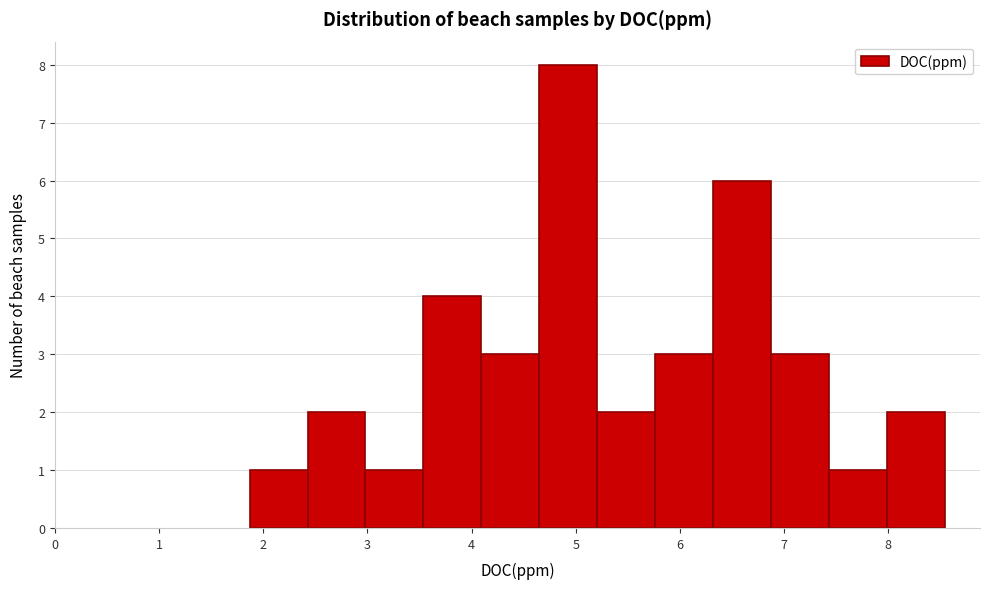

How tall is the bar that spans 1.9 to 2.4 on the x-axis? Neither the bar edges nor the heights are printed on the chart, so give them approximately, as read against the axes.

1